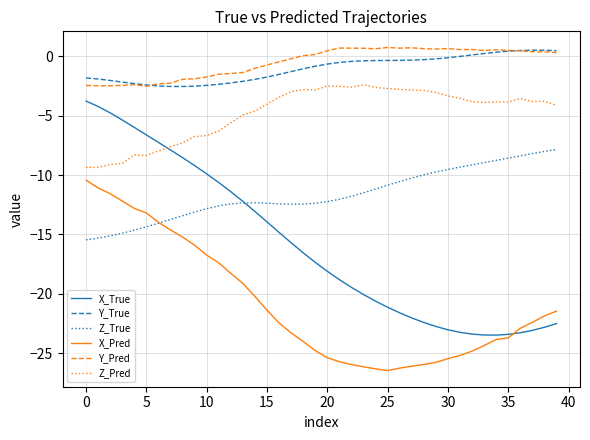

True or false: Y_True and Z_True cross at least once.

False